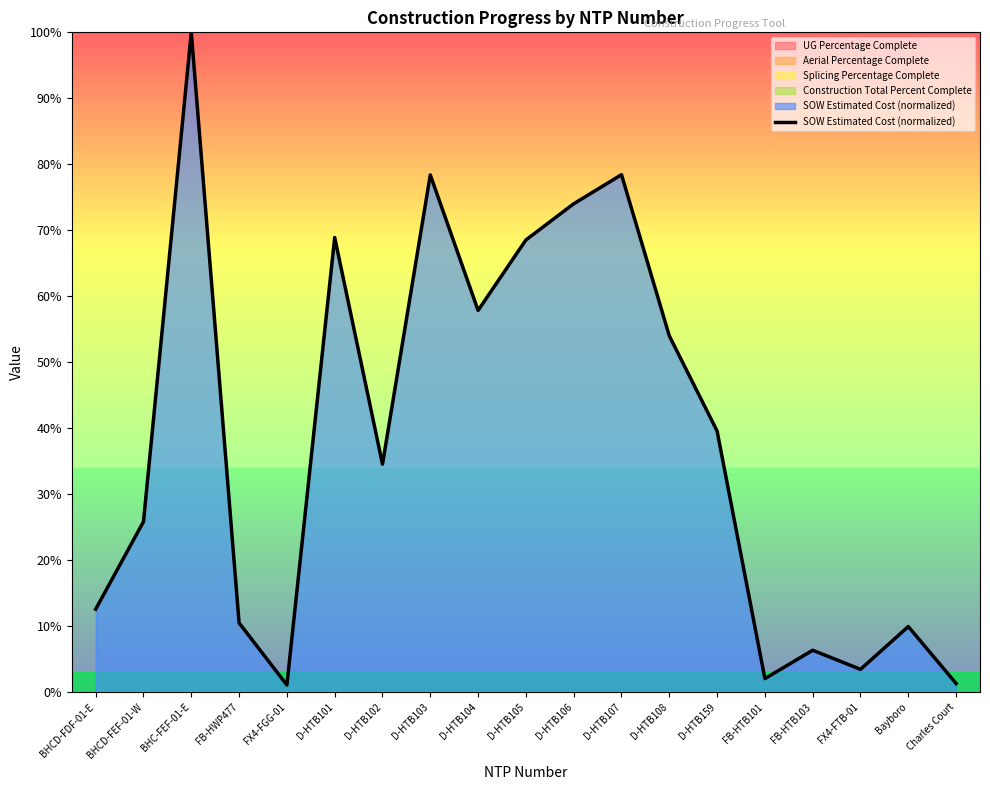

The value at FX4-FTB-01 is 3.5. True or false?

True